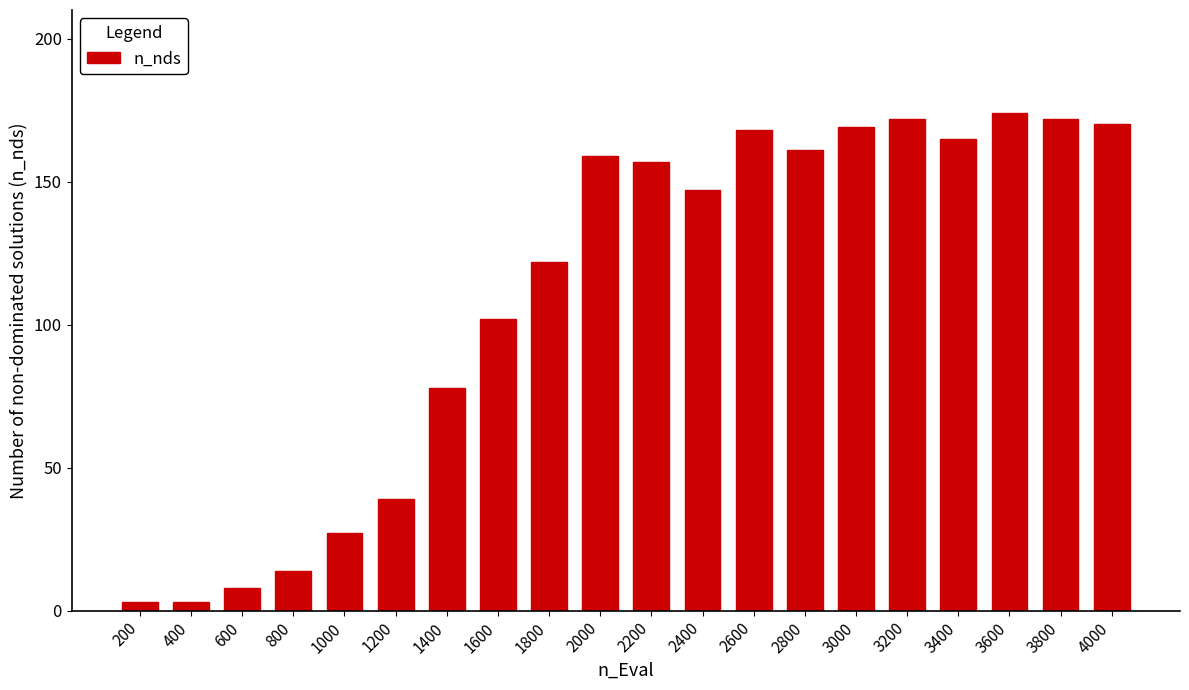

What is the difference between the second highest and second lowest values?

169